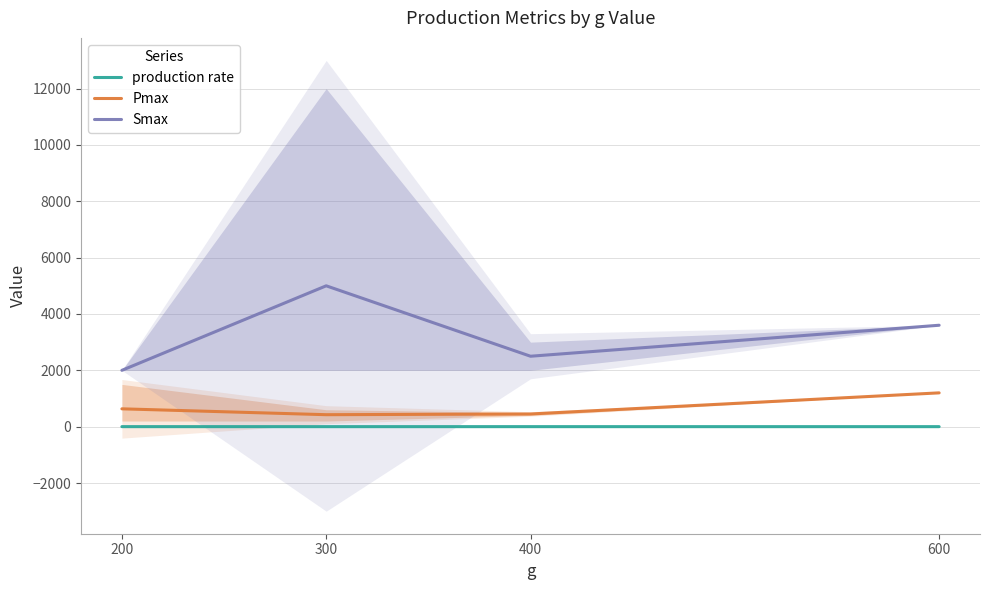

Reading left to right, what are all the values shown in this chart?

production rate: 0.9	0.9	0.8	0.5
Pmax: 633.3	425.0	450.0	1200.0
Smax: 2000.0	5000.0	2500.0	3600.0